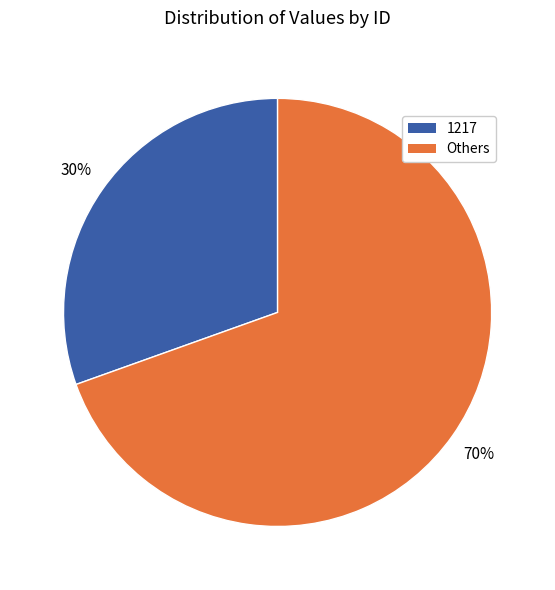

What is the ratio of the value at Others to the value at 1217?

2.3